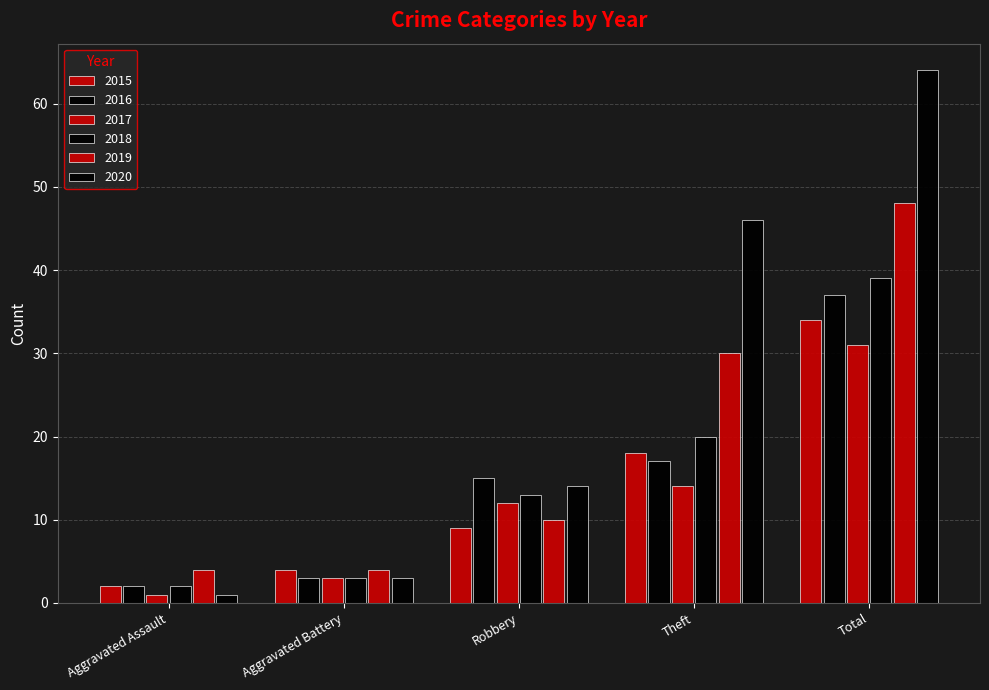

How many bars are there in each group?

6